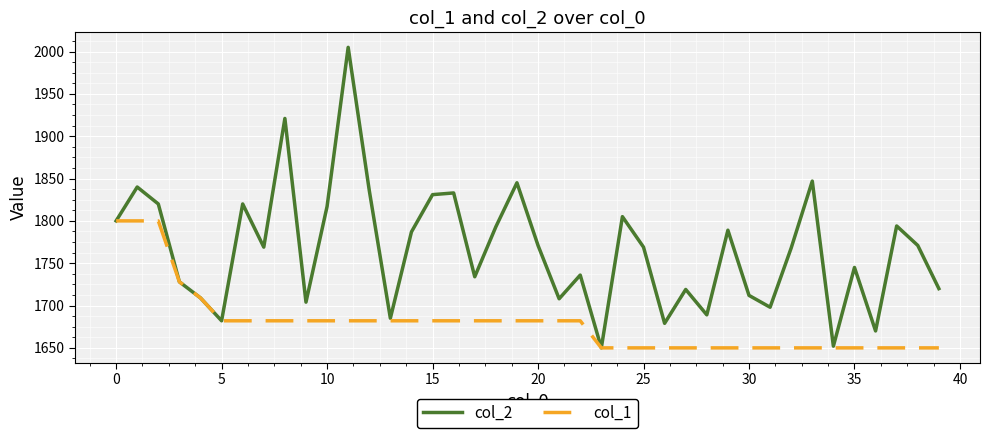

Which series has the largest range (max minus min)?

col_2